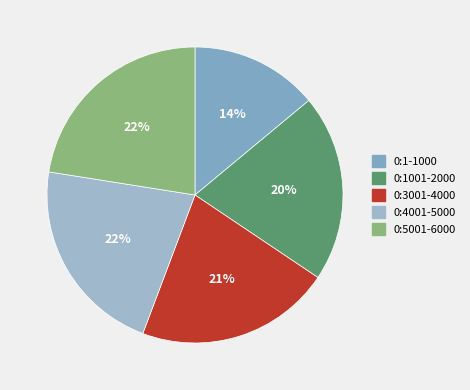

How many segments does this pie chart have?

5